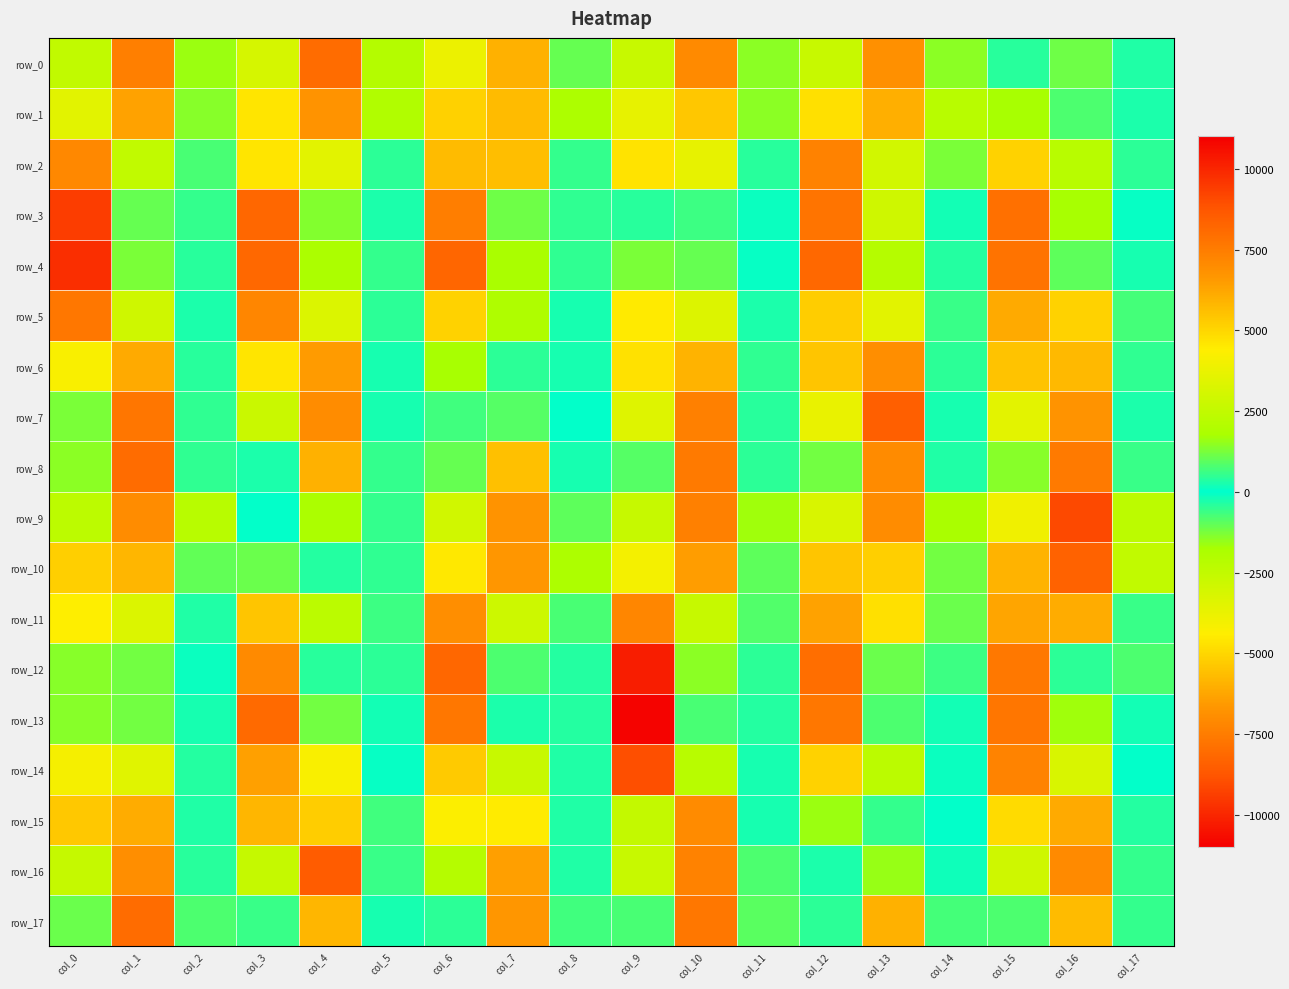

What is the minimum value for row_1?

-6344.8